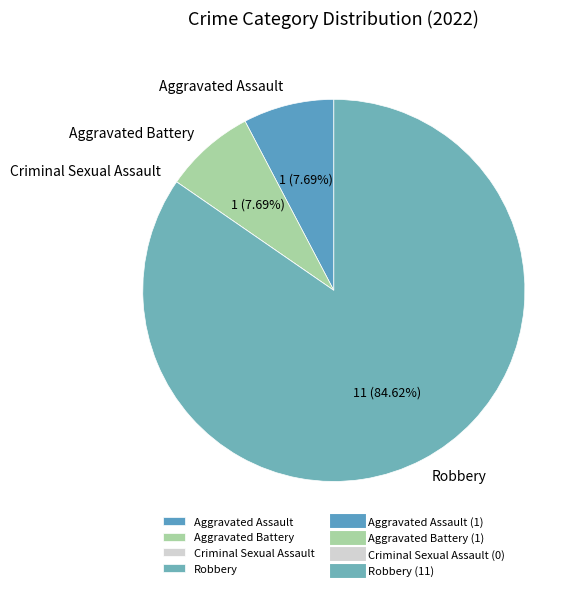

What percentage is NOT represented by Aggravated Assault?

92.3%